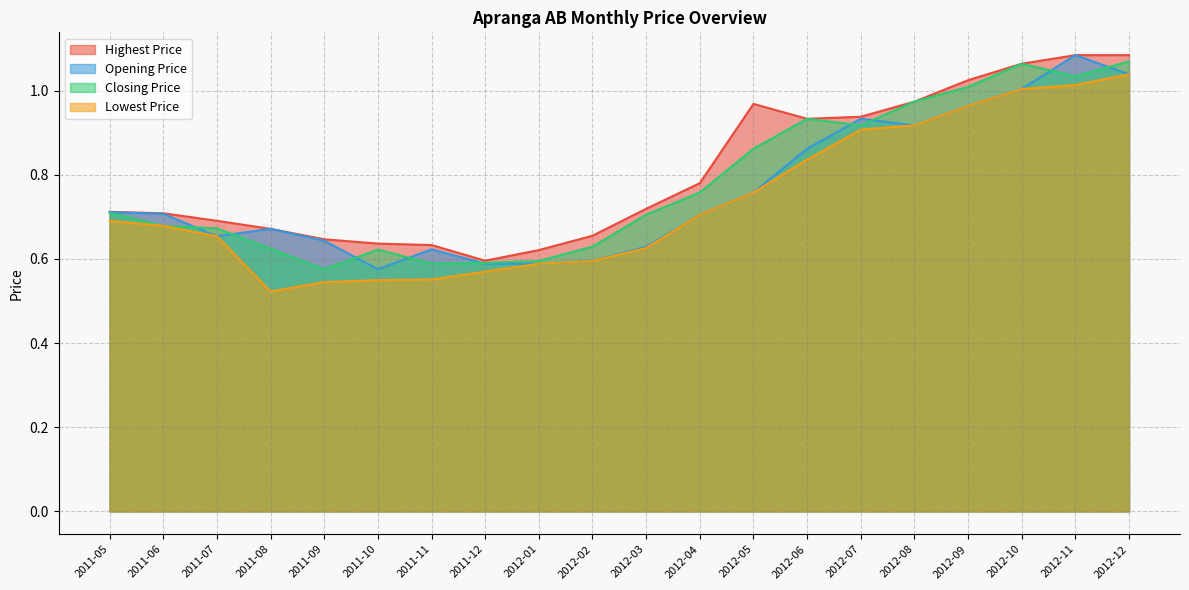

Reading right to left, transcribe all the data shown in this chart.

Opening Price: 1.0	1.1	1.0	1.0	0.9	0.9	0.9	0.8	0.7	0.6	0.6	0.6	0.6	0.6	0.6	0.6	0.7	0.7	0.7	0.7
Closing Price: 1.1	1.0	1.1	1.0	1.0	0.9	0.9	0.9	0.8	0.7	0.6	0.6	0.6	0.6	0.6	0.6	0.6	0.7	0.7	0.7
Highest Price: 1.1	1.1	1.1	1.0	1.0	0.9	0.9	1.0	0.8	0.7	0.7	0.6	0.6	0.6	0.6	0.6	0.7	0.7	0.7	0.7
Lowest Price: 1.0	1.0	1.0	1.0	0.9	0.9	0.8	0.8	0.7	0.6	0.6	0.6	0.6	0.6	0.5	0.5	0.5	0.7	0.7	0.7